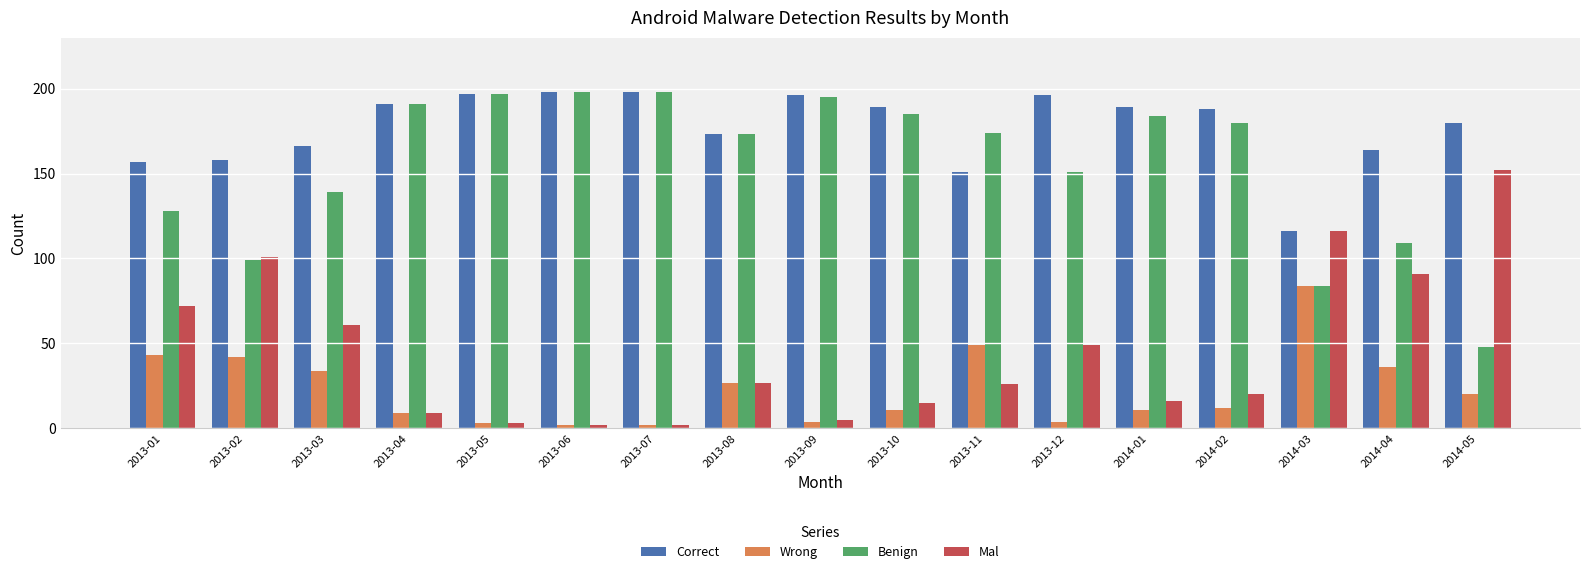

What is the difference between the second highest and second lowest values in the Mal series?

114